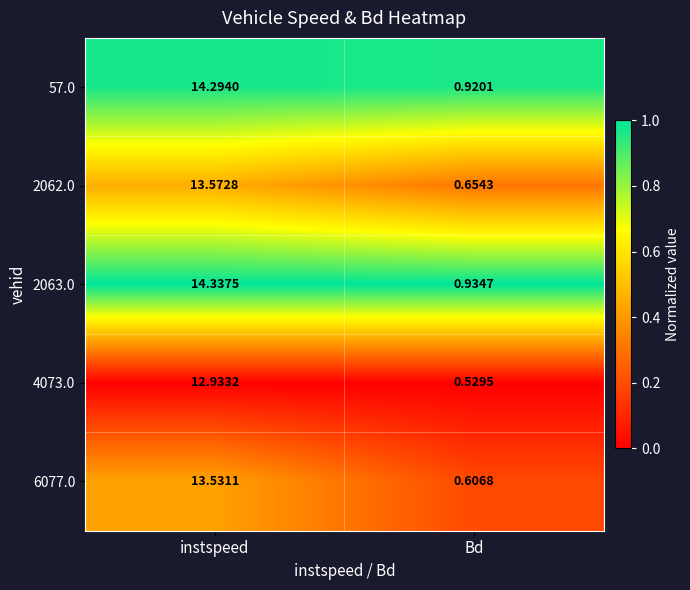

At which category does the chart reach its peak across all series?

instspeed